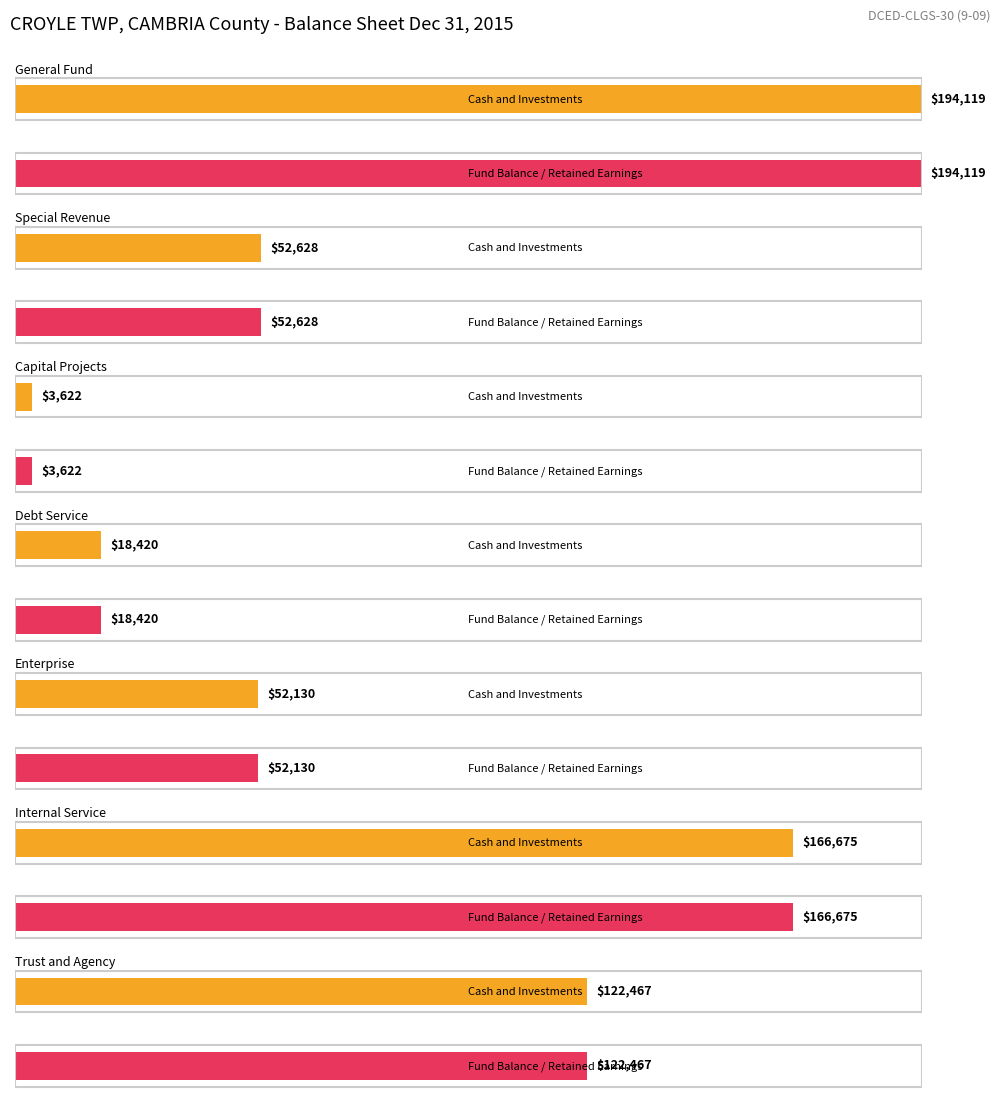

What position from the left is Capital Projects?

3